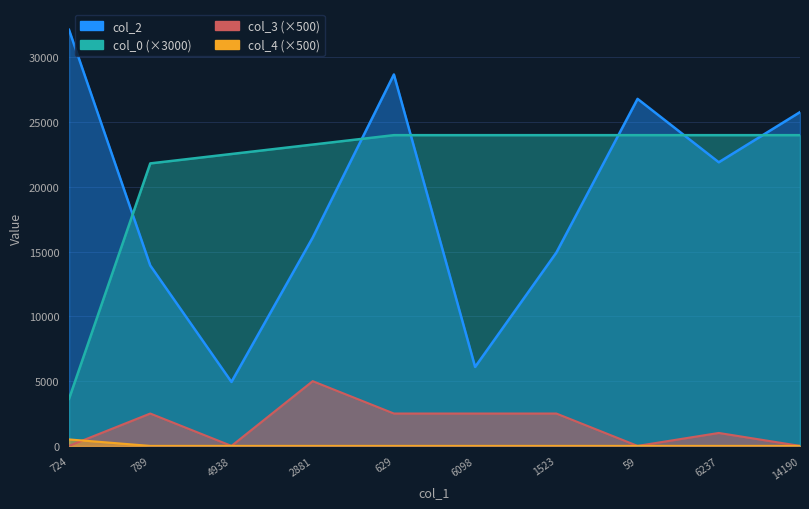

Which series has the largest total across all categories?

col_0